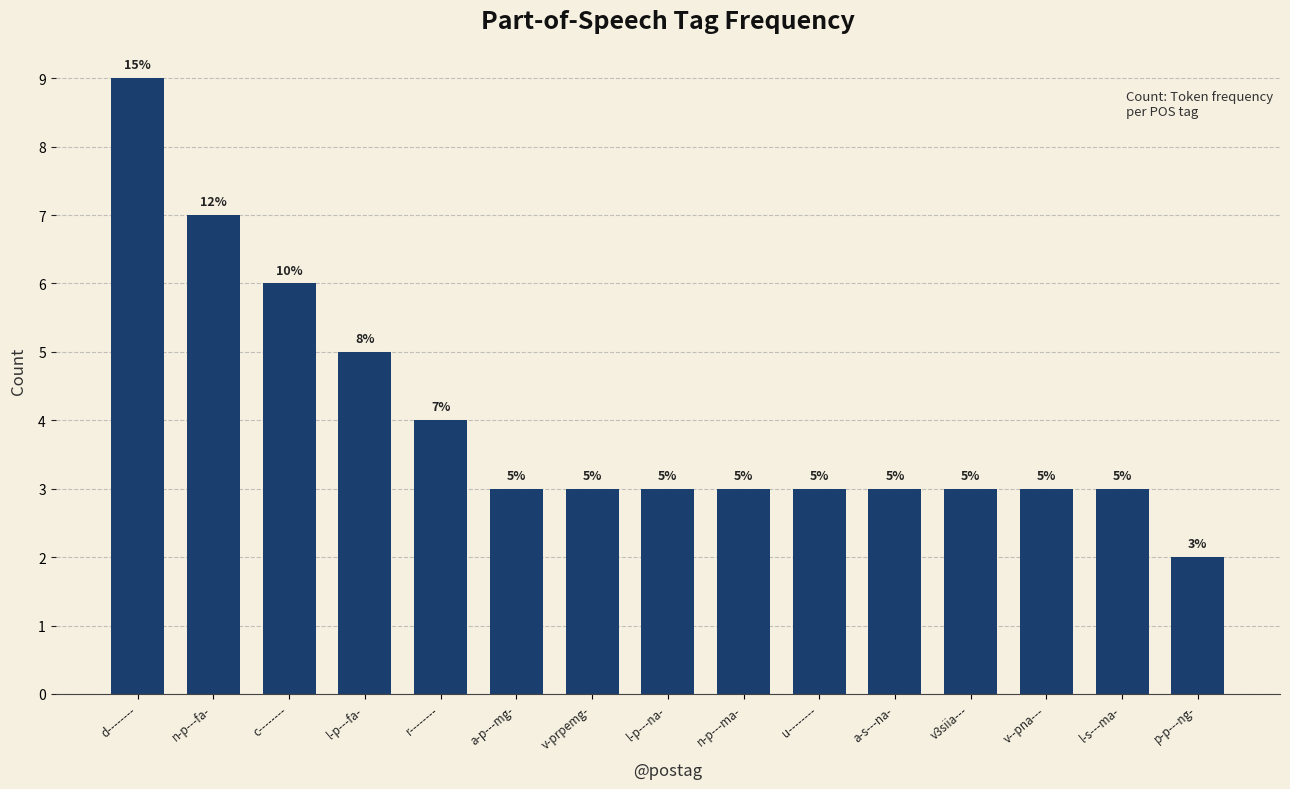

Which category has the highest value across all series?

d--------